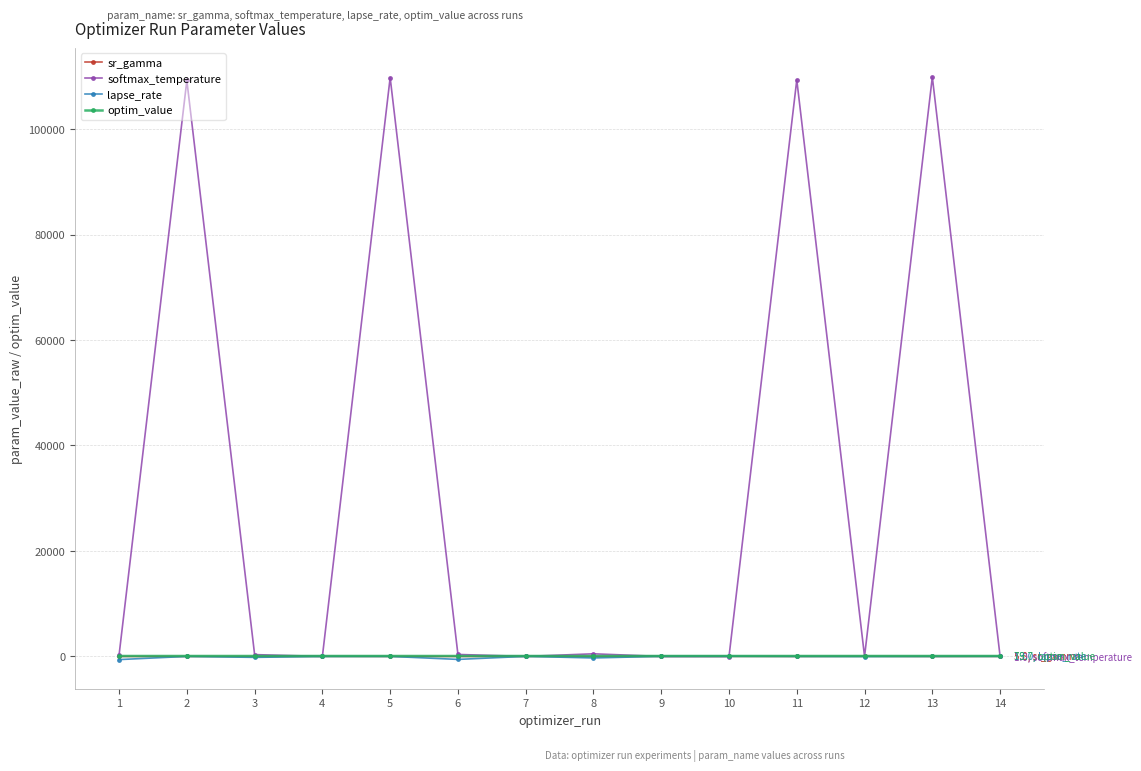

Which series has the largest range (max minus min)?

softmax_temperature